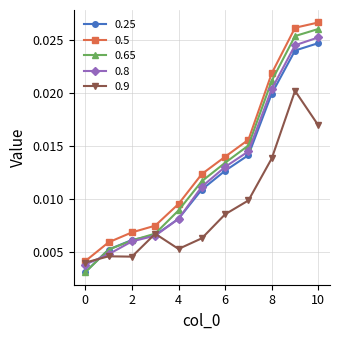

Which series has the widest spread of values?

0.65